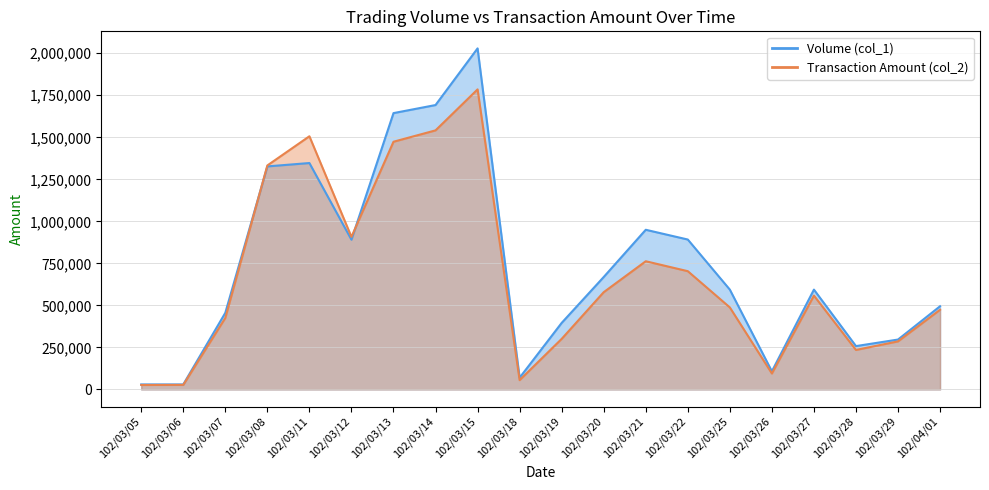

Between 102/03/21 and 102/04/01, which is larger?

102/03/21